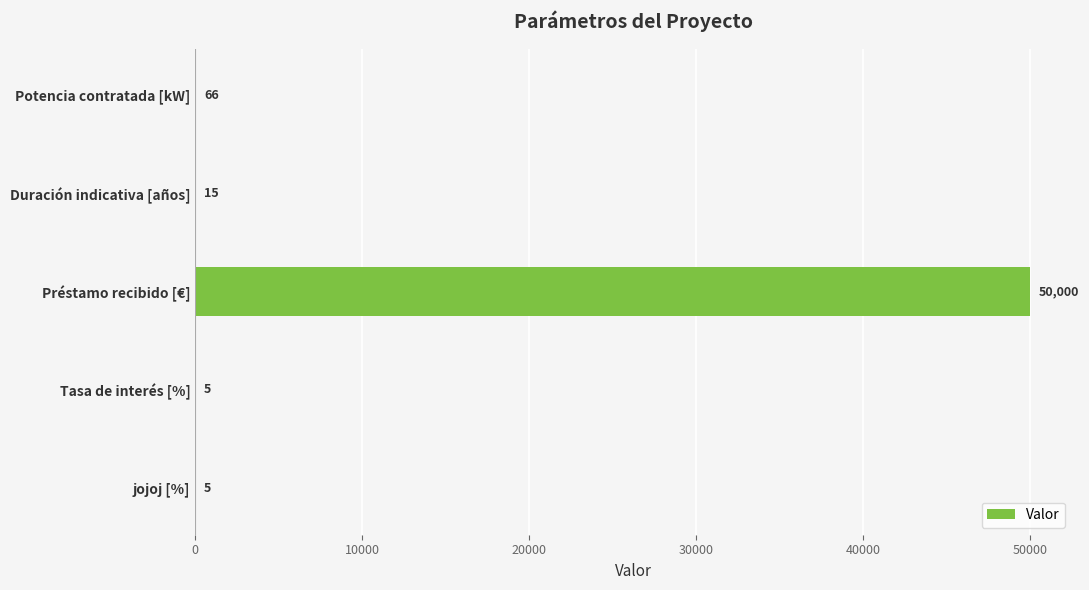

What is the sum of the values at jojoj [%] and Potencia contratada [kW]?

71